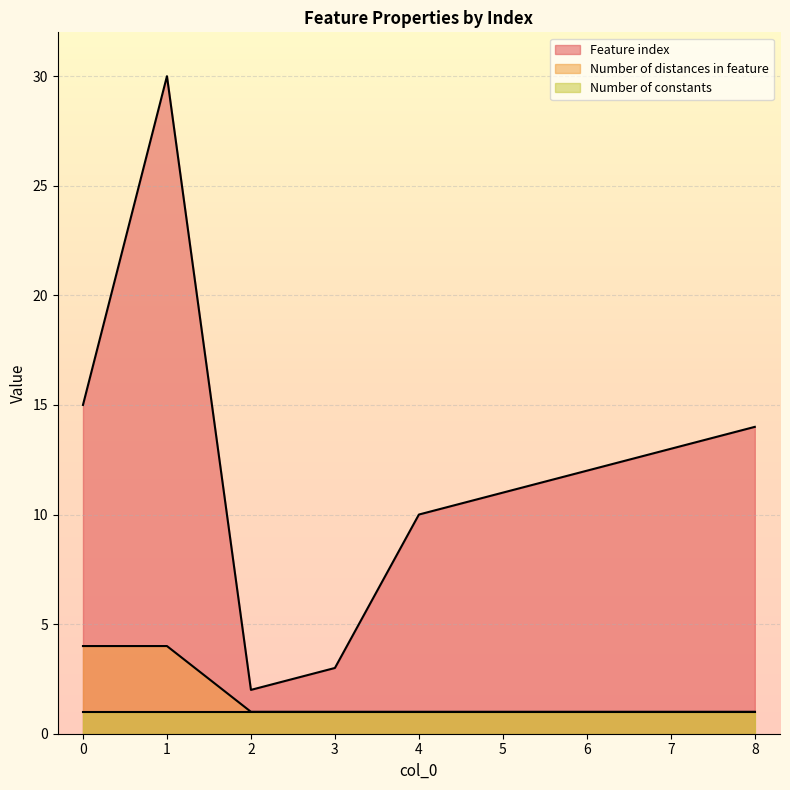

Which category has the lowest value in the Feature index series?

2